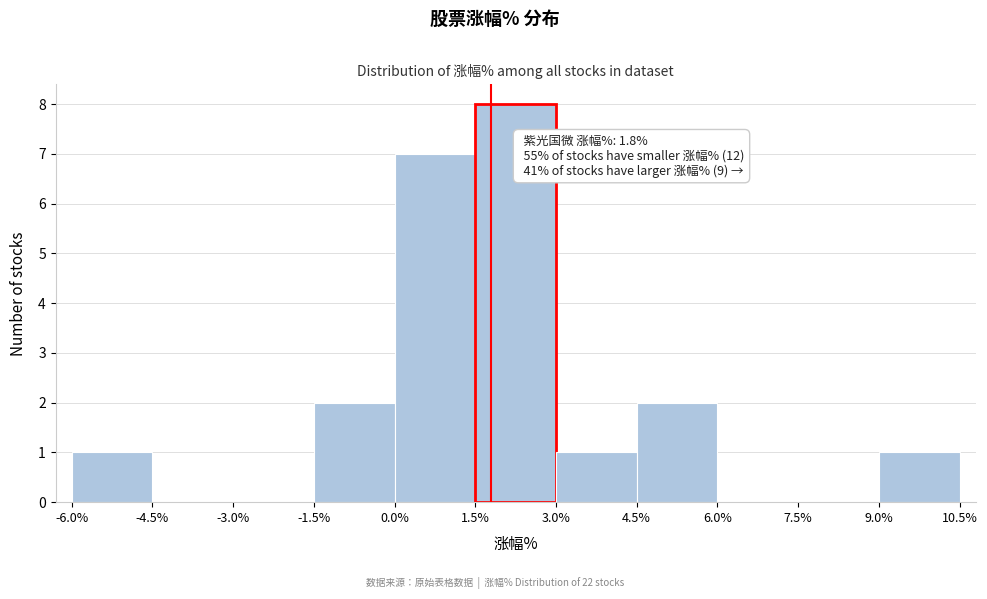

Over which range of the x-axis is the bar tallest?

1.5% to 3.0%